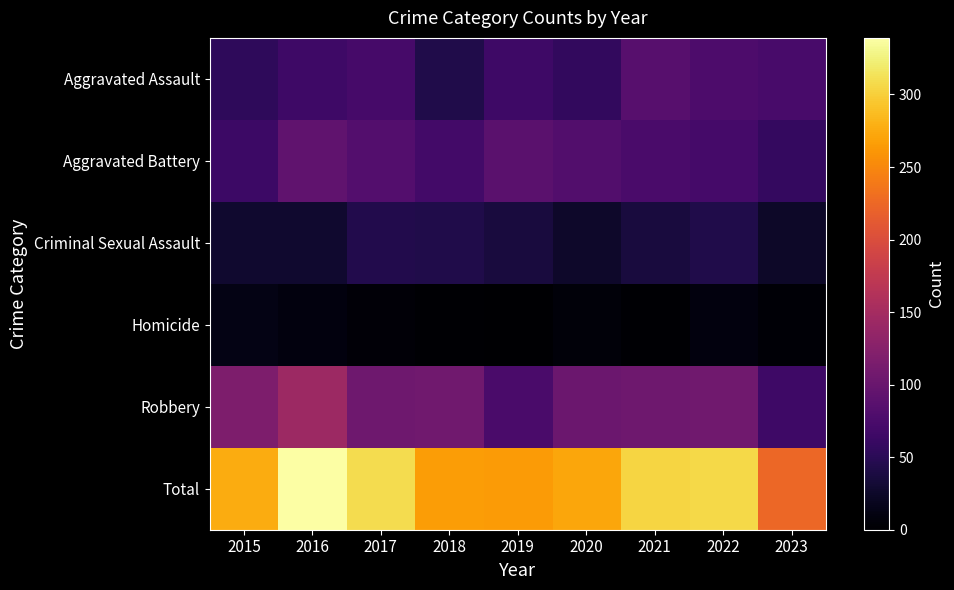

What is the greatest value displayed?

339